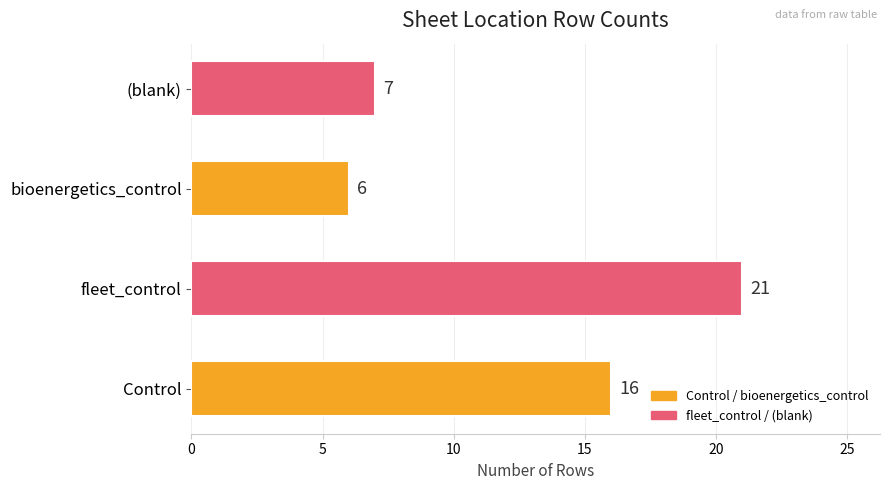

The chart shows a value of 24 at Control. True or false?

False